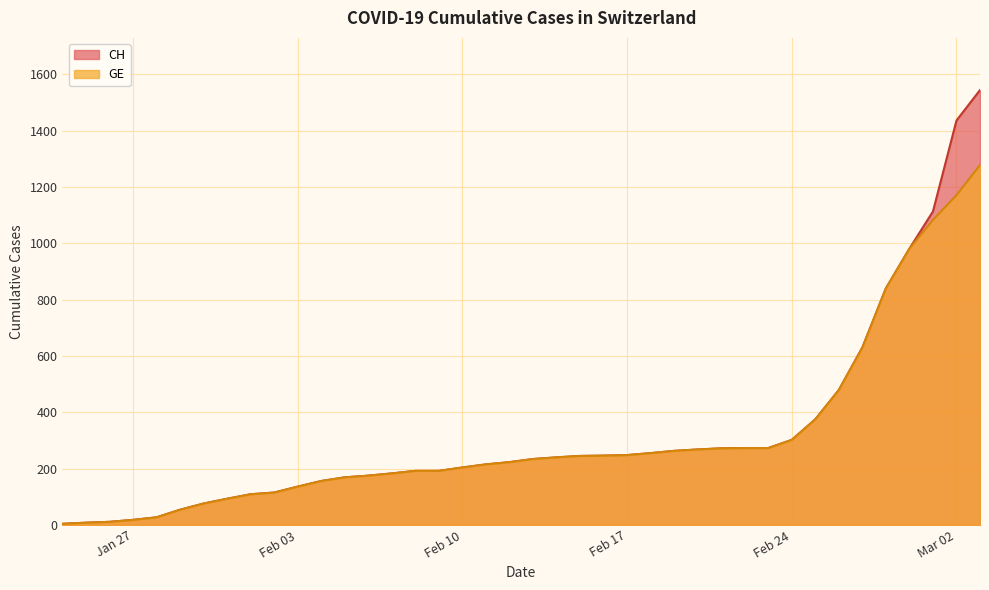

What position from the left is 2020-01-31?

8